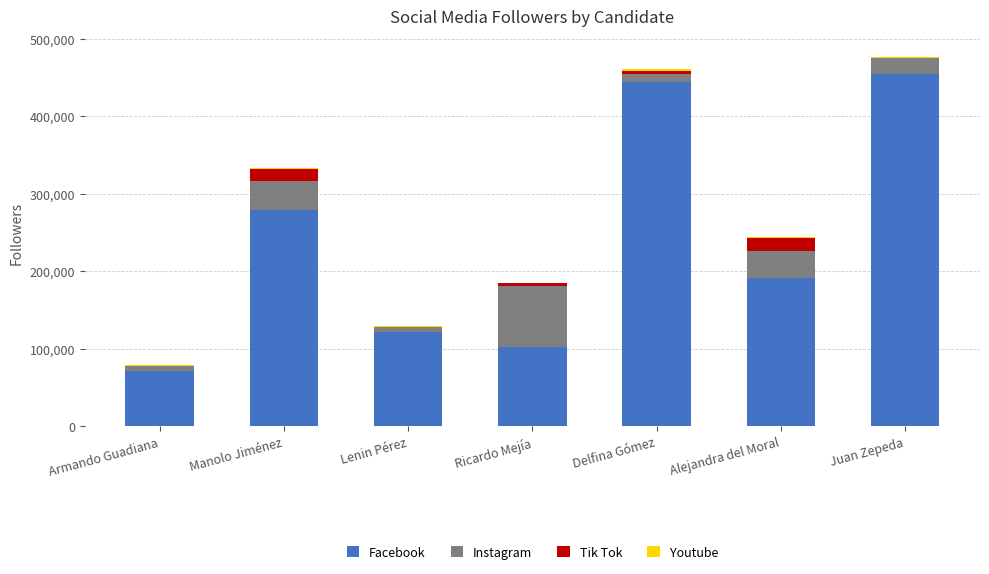

What is the highest value of the Facebook series?

455000